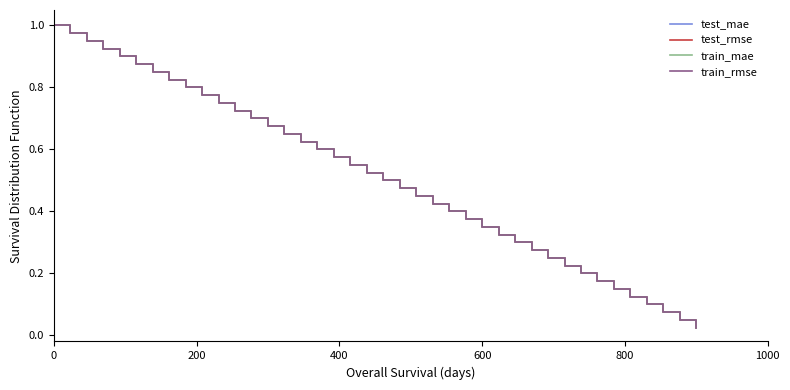

What is the label of the 39th point from the right?

200